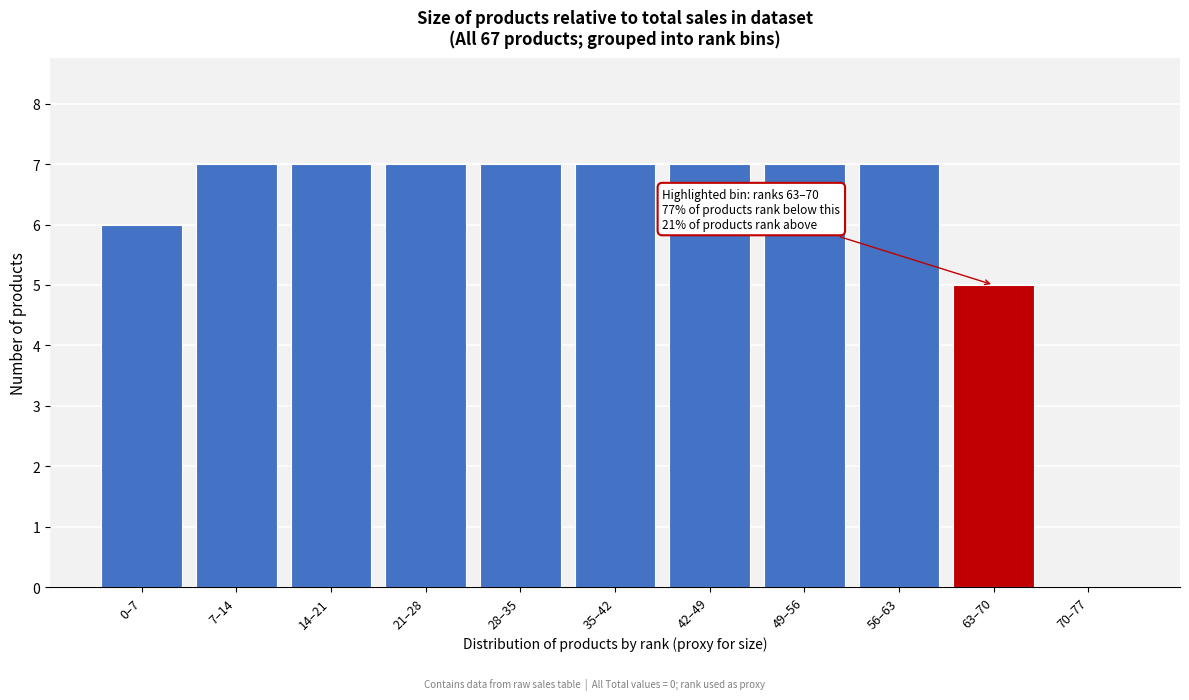

Reading left to right, extract all data points from this chart.

0–7=6	7–14=7	14–21=7	21–28=7	28–35=7	35–42=7	42–49=7	49–56=7	56–63=7	63–70=5	70–77=0